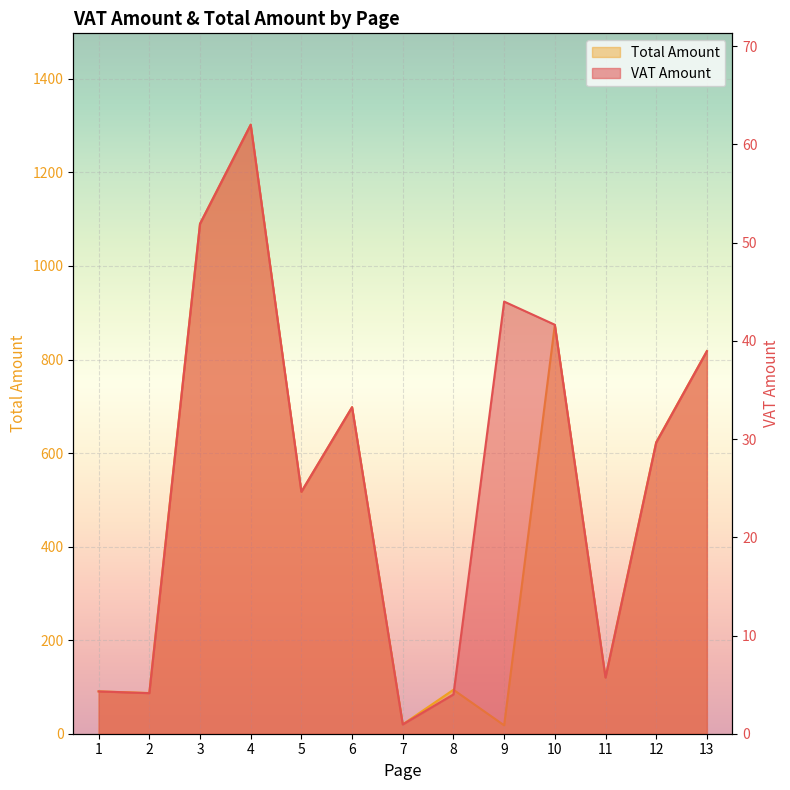

Which has a higher value, 7 or 6?

6